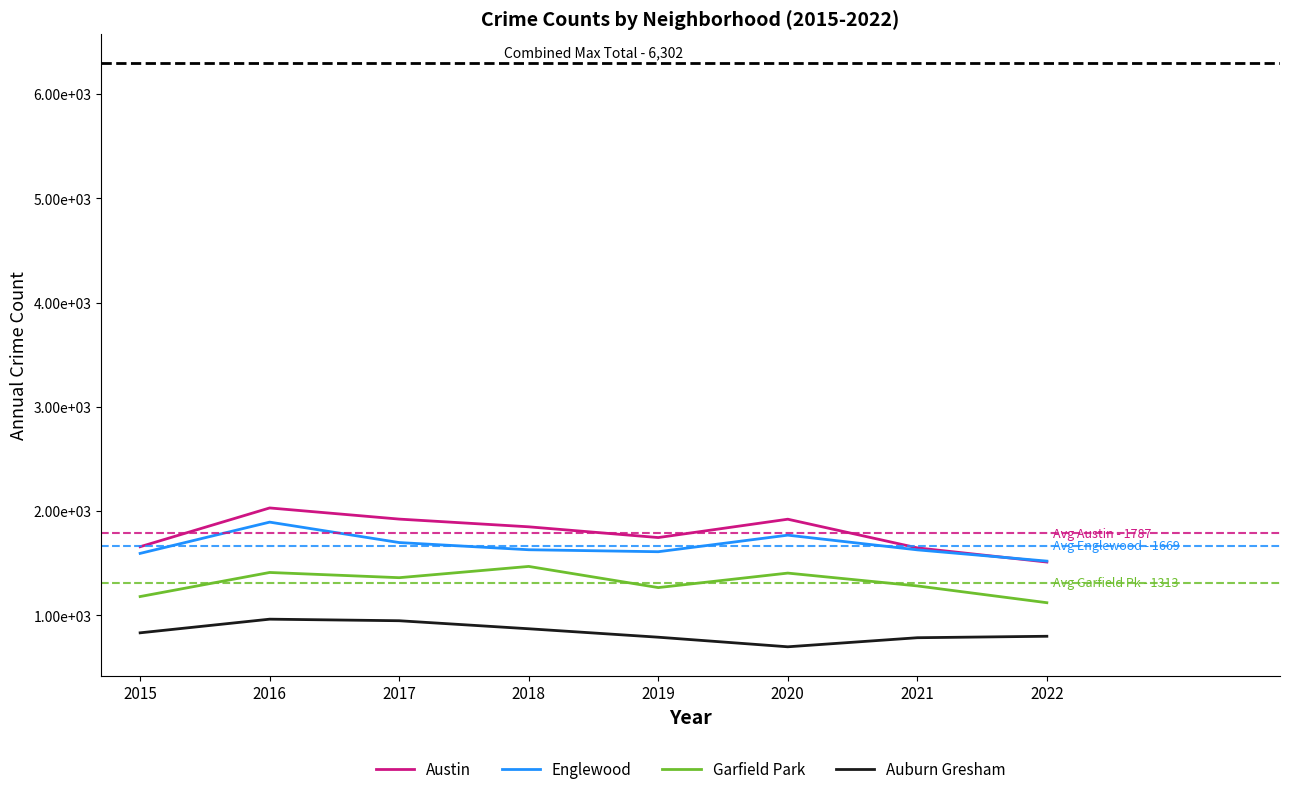

How many interior local valleys does the Austin series have?

1